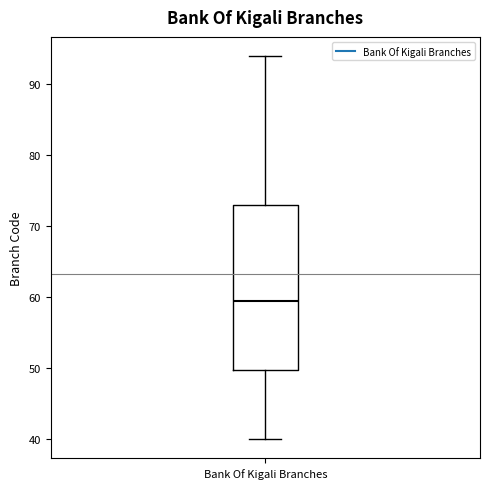

Transcribe this box plot: give where the median line is, the range the box spans, and where the two whiskers end, as read against the y-axis. The values are not printed on the chart, so give them approximately, as read against the axis.

median 60, box 50 to 73, whiskers 40 to 94